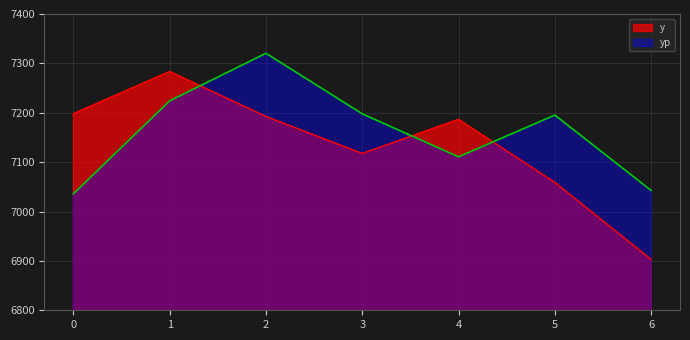

What is the value of the y point at the 2nd from the left?

7283.5